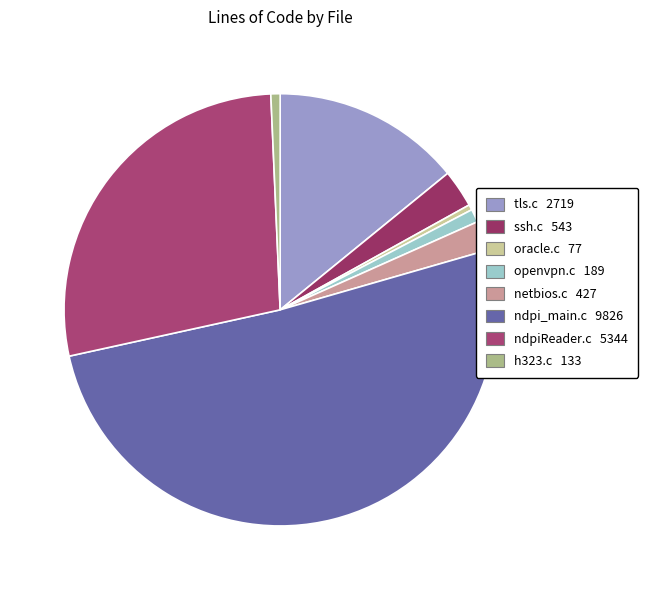

Between openvpn.c and ssh.c, which is larger?

ssh.c